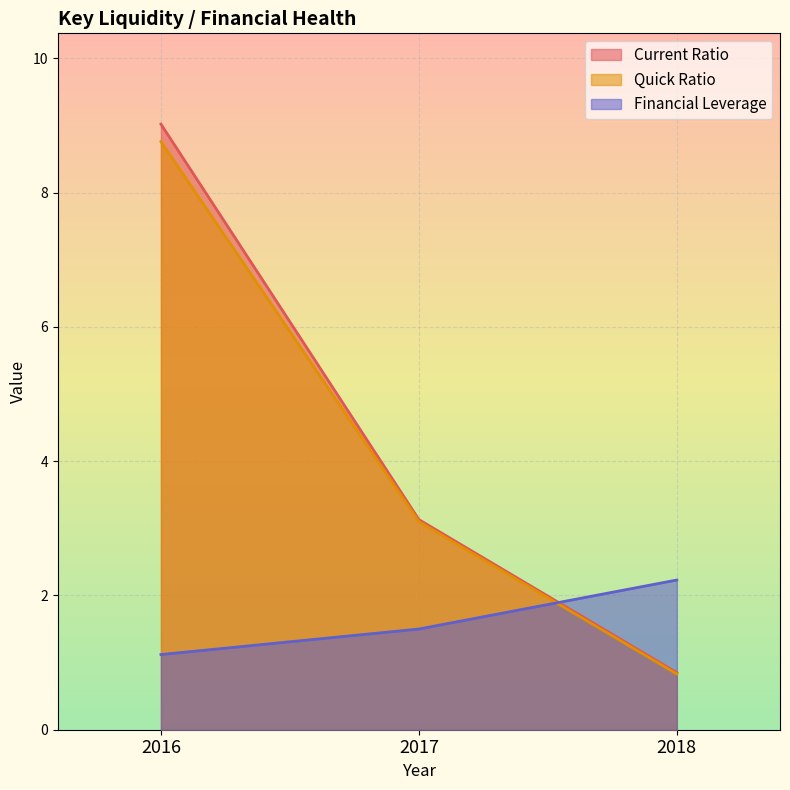

What value does the Financial Leverage series have at 2016?

1.1